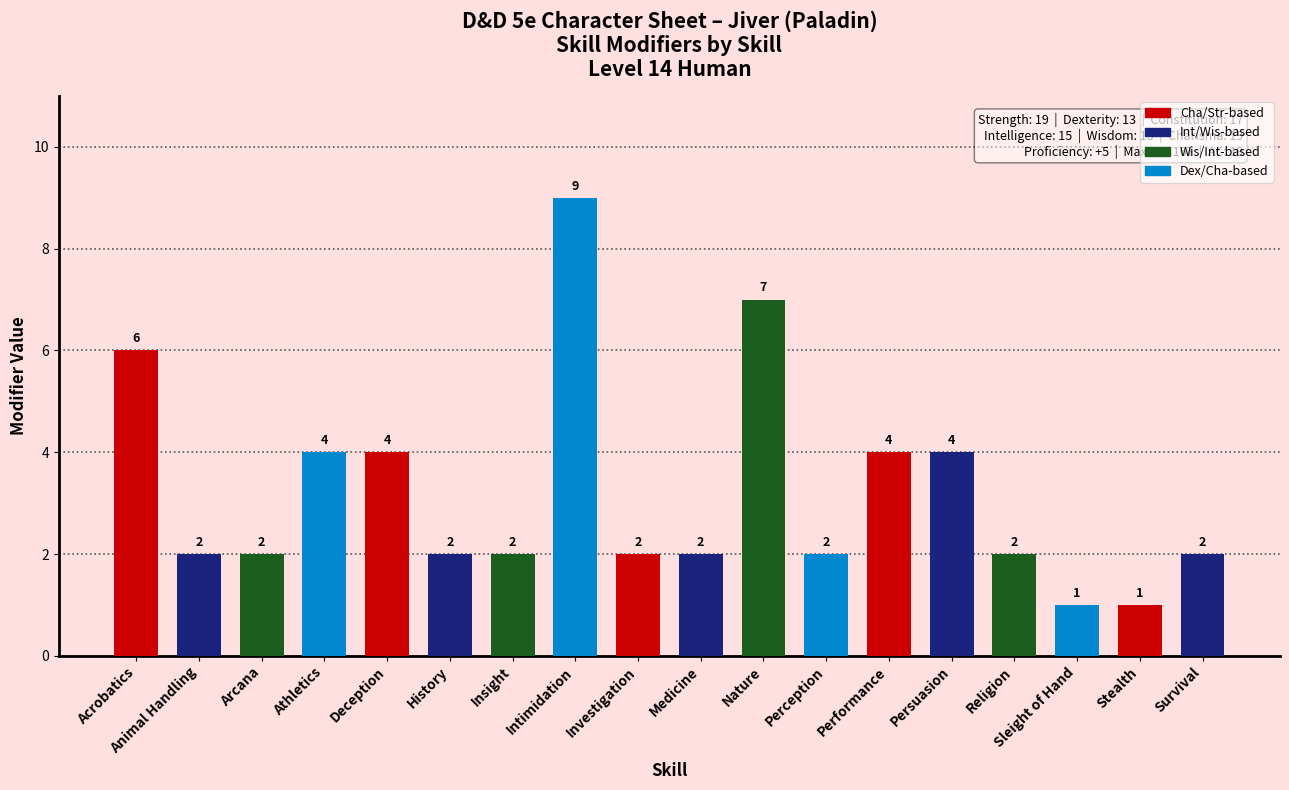

What position from the right is Acrobatics?

18